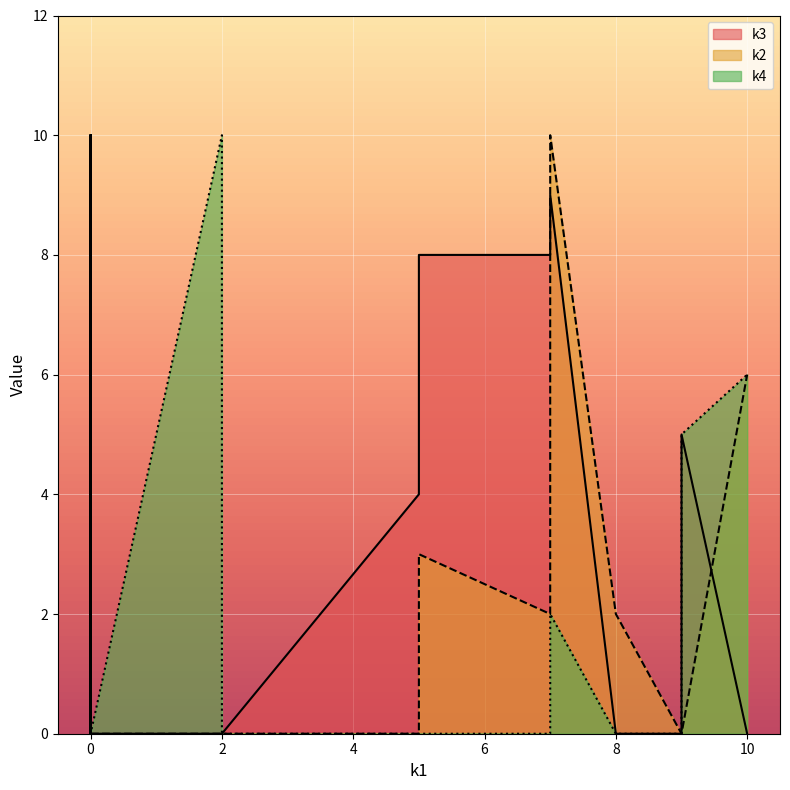

Which series has the largest range (max minus min)?

k3